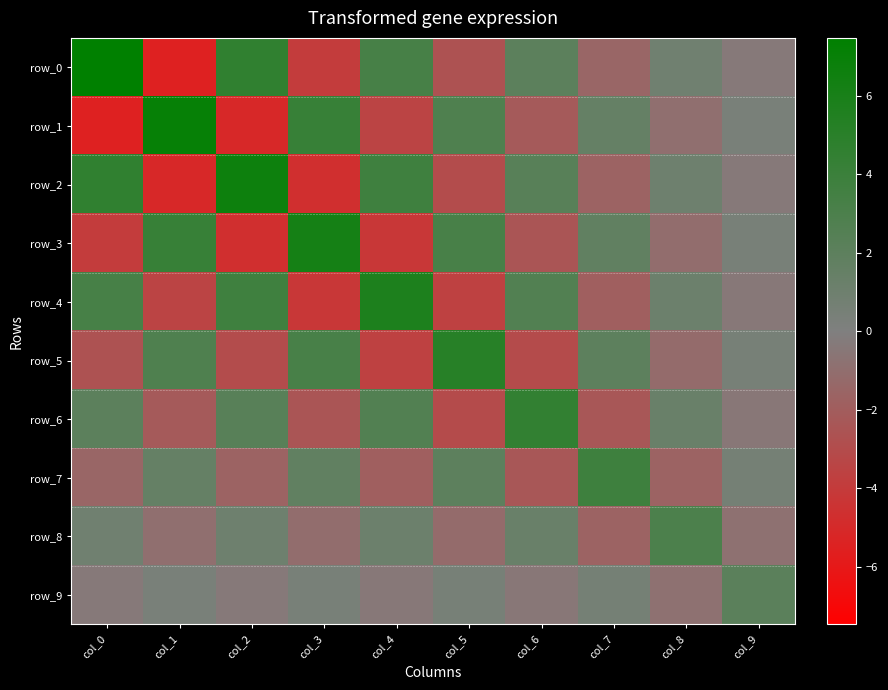

Reading right to left, list all the values displayed in this chart.

row_0: col_9=-0.4	col_8=0.9	col_7=-1.5	col_6=2.1	col_5=-2.7	col_4=3.3	col_3=-3.9	col_2=4.6	col_1=-5.5	col_0=7.5
row_1: col_9=0.4	col_8=-0.9	col_7=1.6	col_6=-2.2	col_5=2.8	col_4=-3.5	col_3=4.2	col_2=-5.1	col_1=7.1	col_0=-5.5
row_2: col_9=-0.4	col_8=1.0	col_7=-1.7	col_6=2.3	col_5=-3.0	col_4=3.8	col_3=-4.7	col_2=6.7	col_1=-5.1	col_0=4.6
row_3: col_9=0.4	col_8=-1.1	col_7=1.8	col_6=-2.5	col_5=3.2	col_4=-4.2	col_3=6.2	col_2=-4.7	col_1=4.2	col_0=-3.9
row_4: col_9=-0.5	col_8=1.1	col_7=-1.9	col_6=2.7	col_5=-3.7	col_4=5.7	col_3=-4.2	col_2=3.8	col_1=-3.5	col_0=3.3
row_5: col_9=0.5	col_8=-1.2	col_7=2.0	col_6=-3.1	col_5=5.2	col_4=-3.7	col_3=3.2	col_2=-3.0	col_1=2.8	col_0=-2.7
row_6: col_9=-0.5	col_8=1.3	col_7=-2.4	col_6=4.5	col_5=-3.1	col_4=2.7	col_3=-2.5	col_2=2.3	col_1=-2.2	col_0=2.1
row_7: col_9=0.6	col_8=-1.6	col_7=3.8	col_6=-2.4	col_5=2.0	col_4=-1.9	col_3=1.8	col_2=-1.7	col_1=1.6	col_0=-1.5
row_8: col_9=-0.9	col_8=3.0	col_7=-1.6	col_6=1.3	col_5=-1.2	col_4=1.1	col_3=-1.1	col_2=1.0	col_1=-0.9	col_0=0.9
row_9: col_9=2.2	col_8=-0.9	col_7=0.6	col_6=-0.5	col_5=0.5	col_4=-0.5	col_3=0.4	col_2=-0.4	col_1=0.4	col_0=-0.4